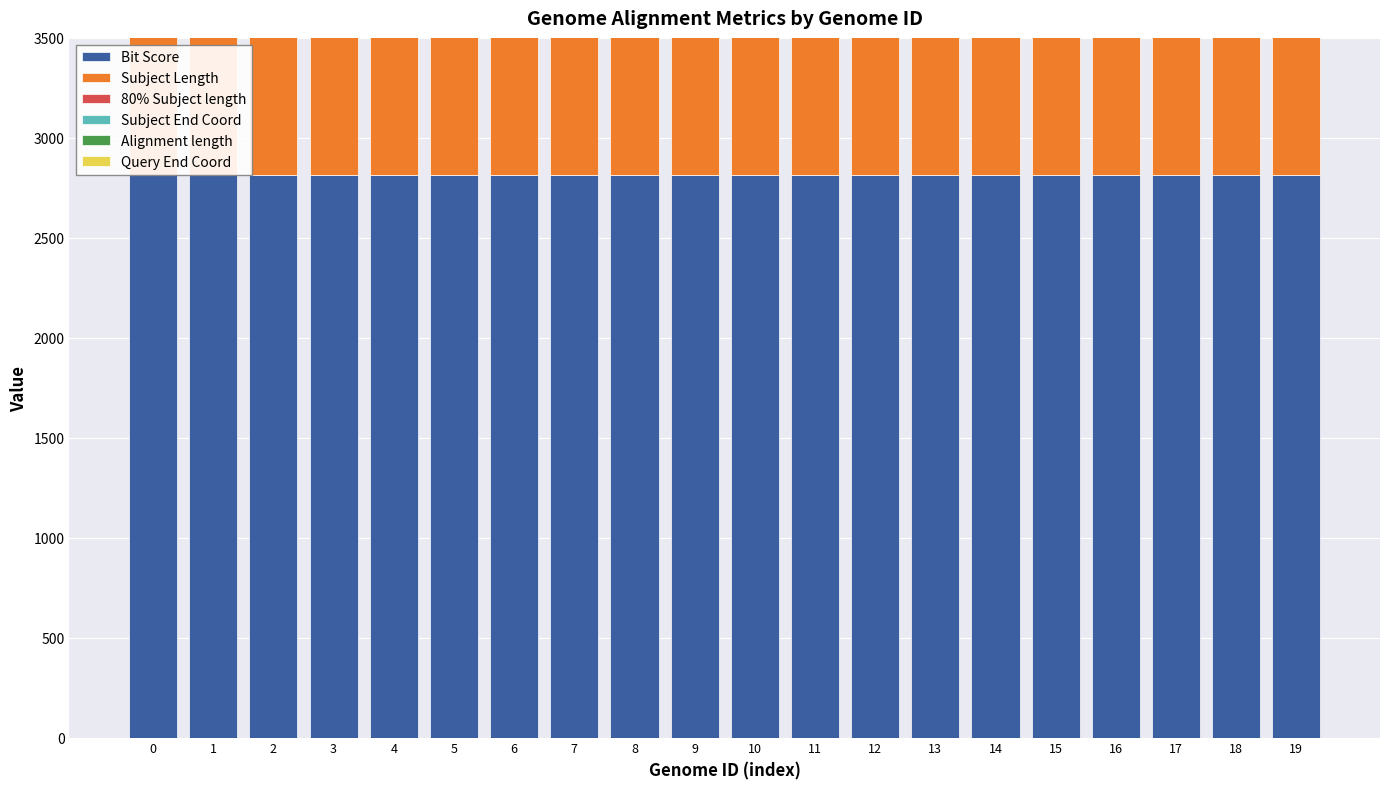

Reading right to left, extract all data points from this chart.

Bit Score: 2815	2815	2815	2815	2815	2815	2815	2815	2815	2815	2815	2815	2815	2815	2815	2815	2815	2815	2815	2815
Subject Length: 1570	1570	1570	1570	1570	1570	1570	1570	1570	1570	1570	1570	1570	1570	1570	1570	1570	1570	1570	1570
80% Subject length: 1256	1256	1256	1256	1256	1256	1256	1256	1256	1256	1256	1256	1256	1256	1256	1256	1256	1256	1256	1256
Subject End Coord: 1533	1533	1533	1533	1533	1533	1533	1533	1533	1533	1533	1533	1533	1533	1533	1533	1533	1533	1533	1533
Alignment length: 1524	1524	1524	1524	1524	1524	1524	1524	1524	1524	1524	1524	1524	1524	1524	1524	1524	1524	1524	1524
Query End Coord: 1524	1524	1524	1524	1524	1524	1524	1524	1524	1524	1524	1524	1524	1524	1524	1524	1524	1524	1524	1524